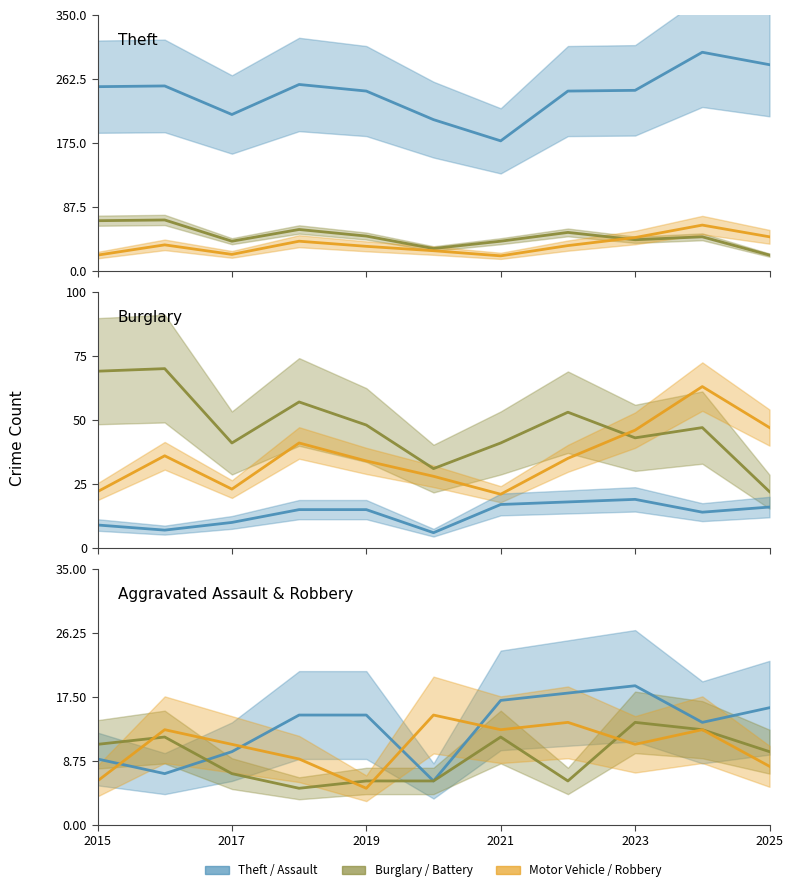

Count the number of categories in the chart.

11